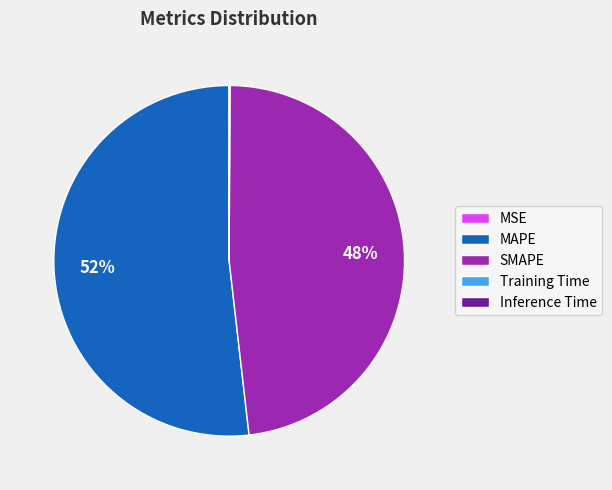

Which category accounts for the majority?

MAPE